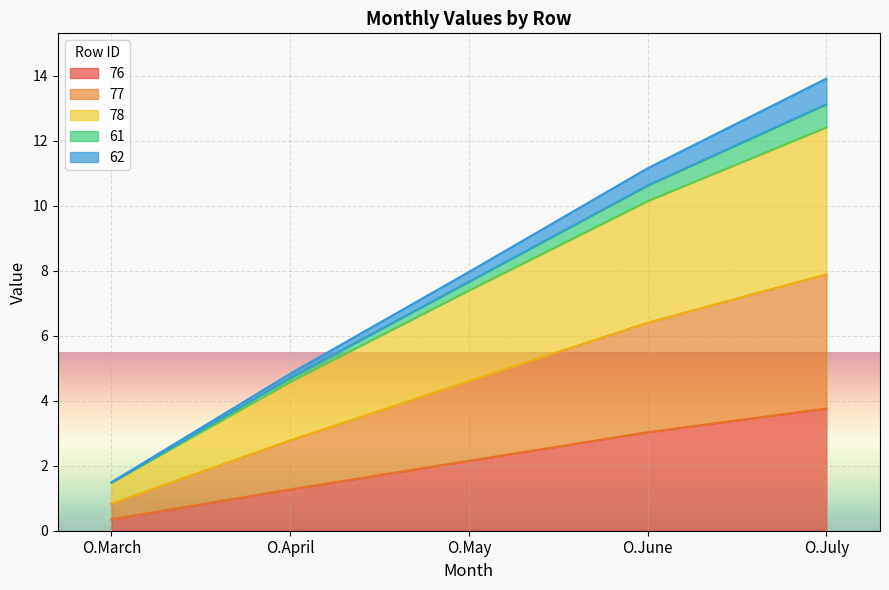

True or false: 78 has more than 0 interior local peaks.

False